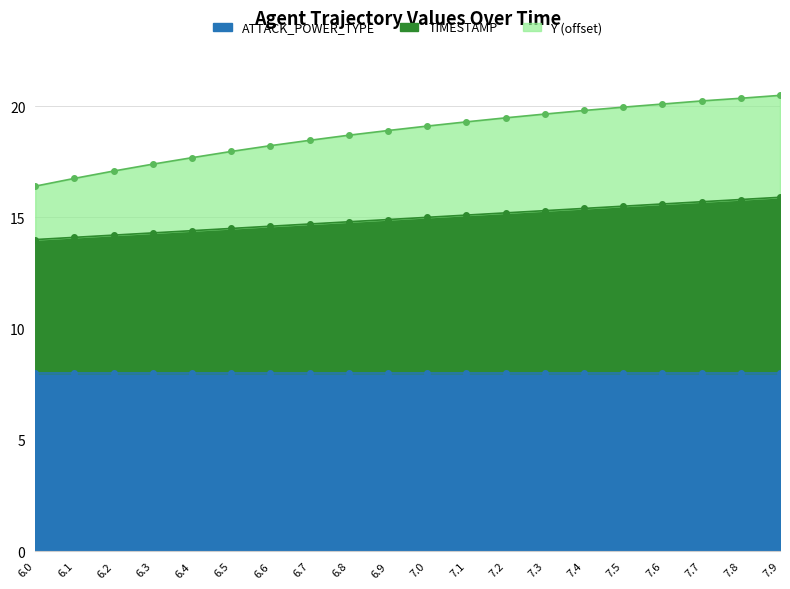

At which category does the chart reach its minimum across all series?

6.0